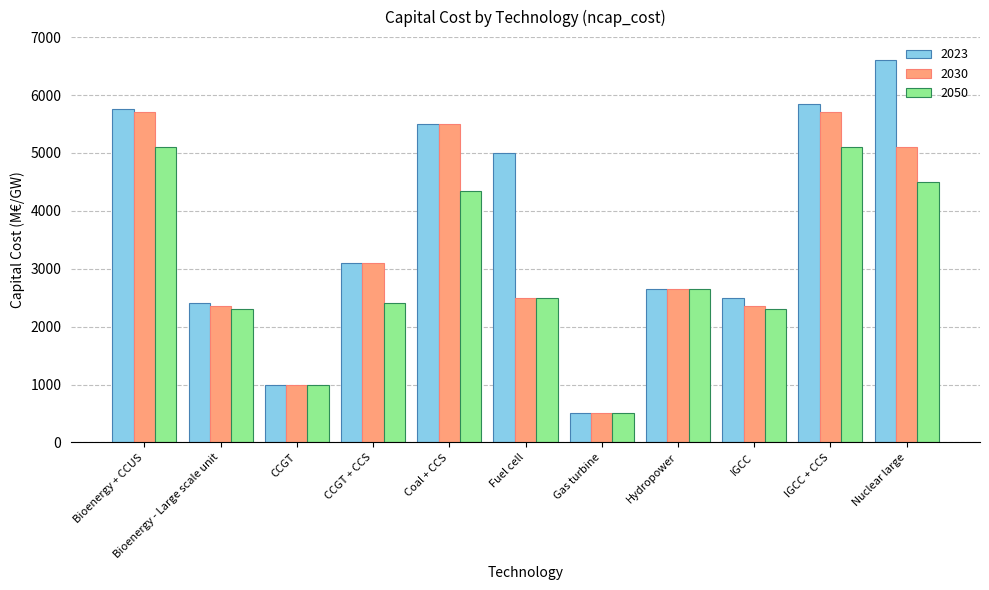

What is the sum of all 2030 values?

36450